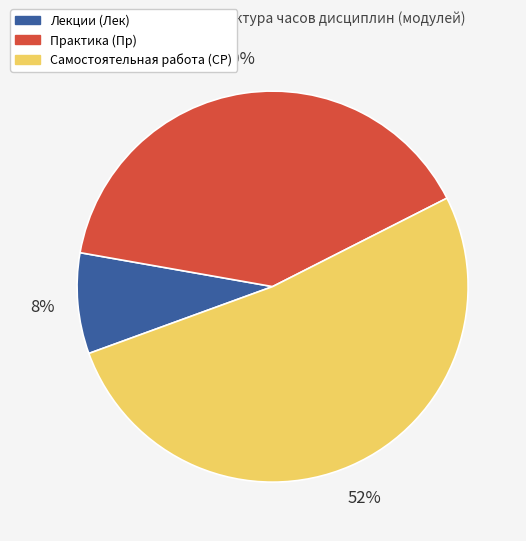

Approximately how many times larger is the value at Самостоятельная работа (СР) compared to Практика (Пр)?

1.3